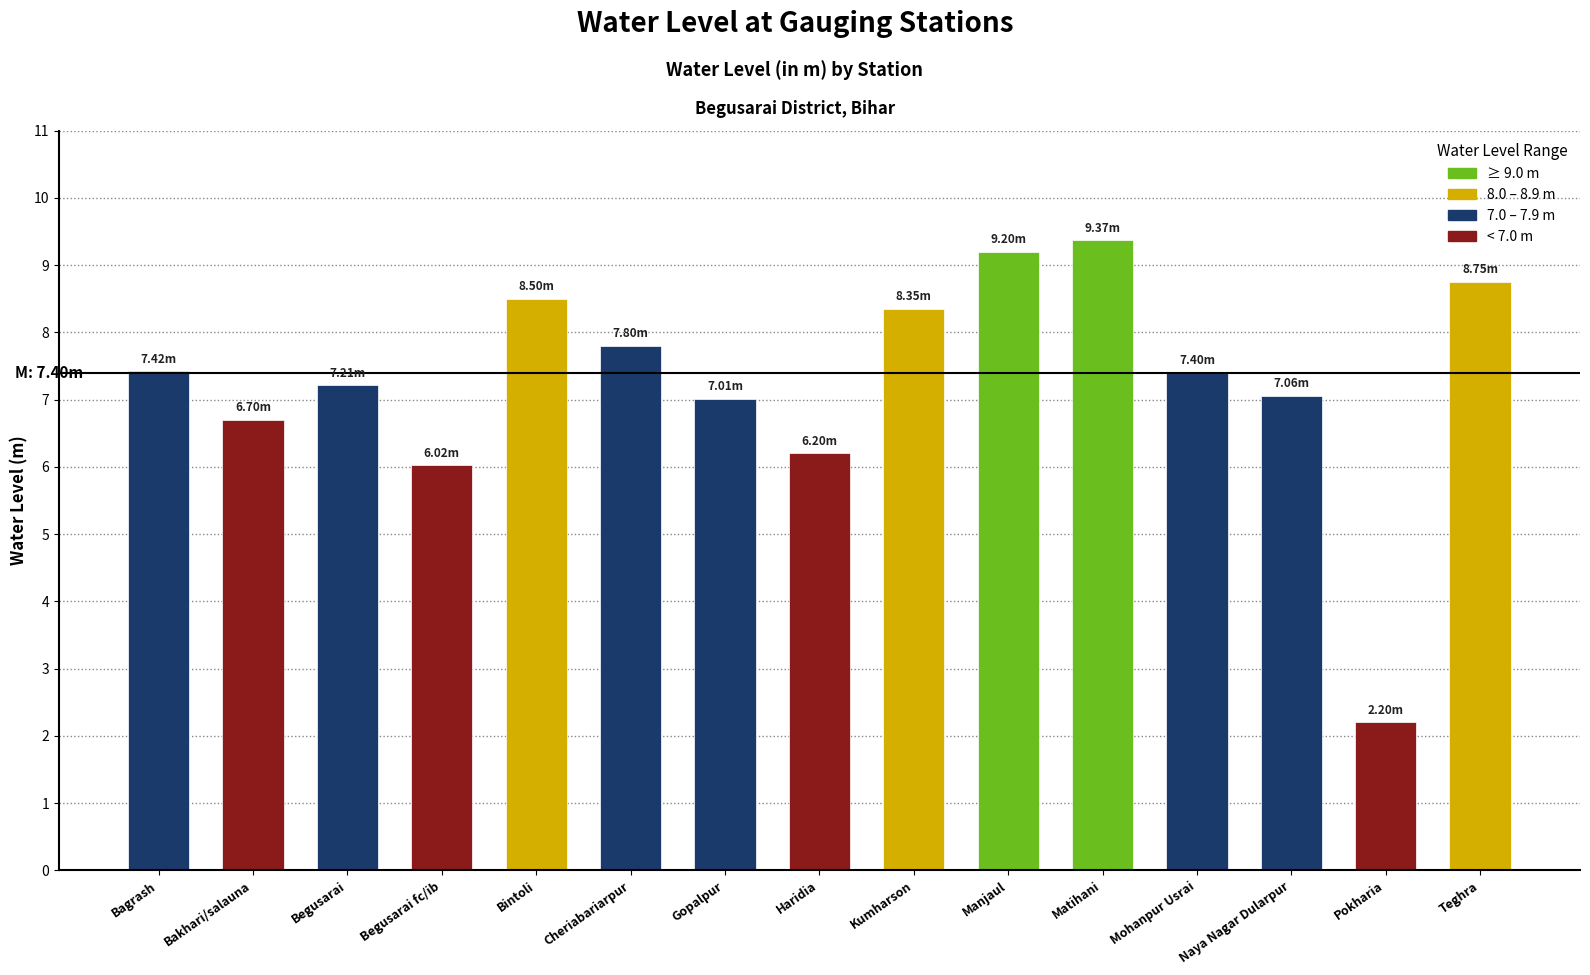

Approximately how many times larger is the value at Begusarai fc/ib compared to Haridia?

1.0